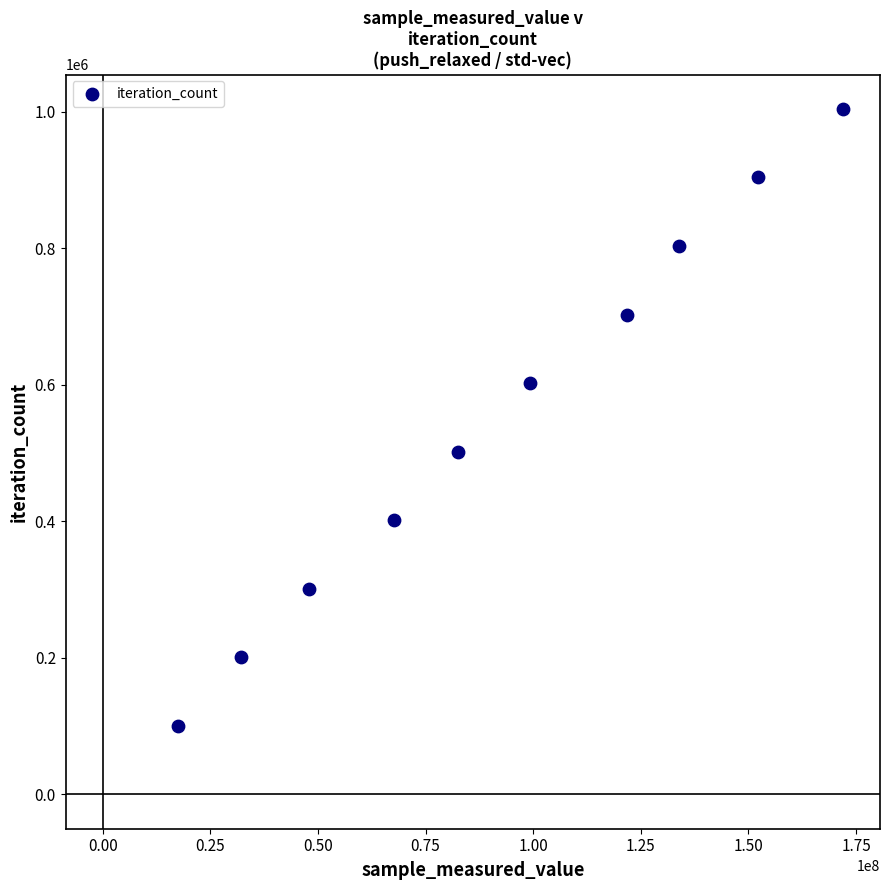

What is the average Y value?

552211